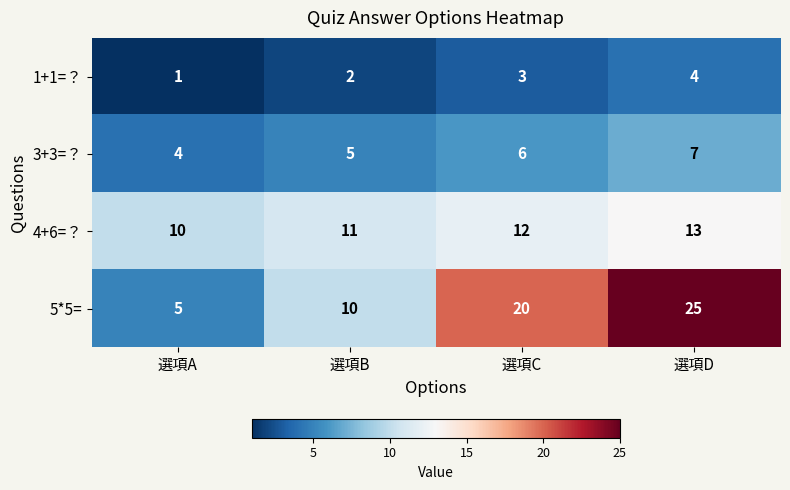

Is it true that 4+6=？ equals 10 at 選項A?

True